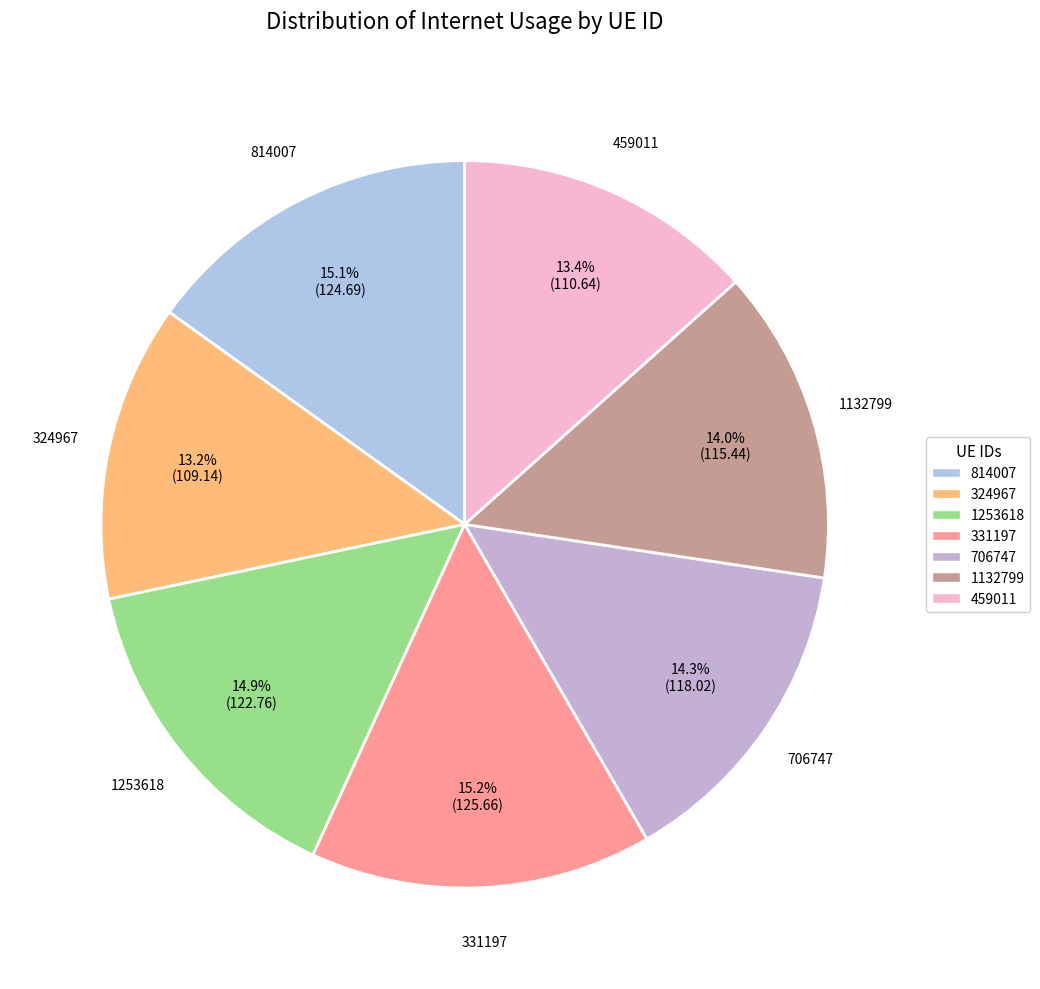

The 814007 slice represents 3% of the pie. True or false?

False